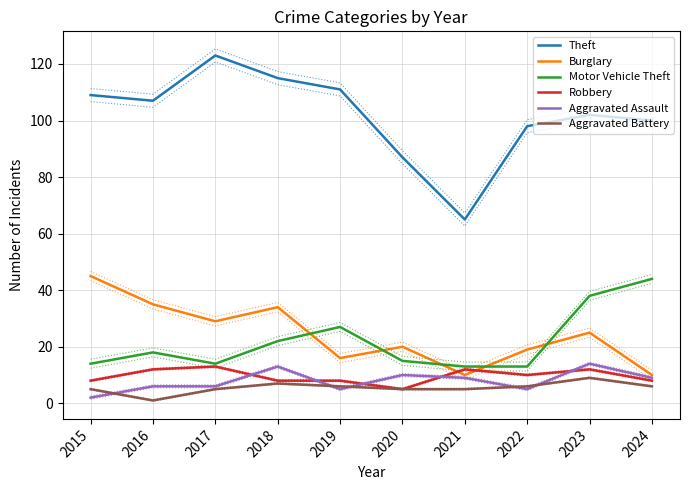

Read the Aggravated Battery value at 2018.

7